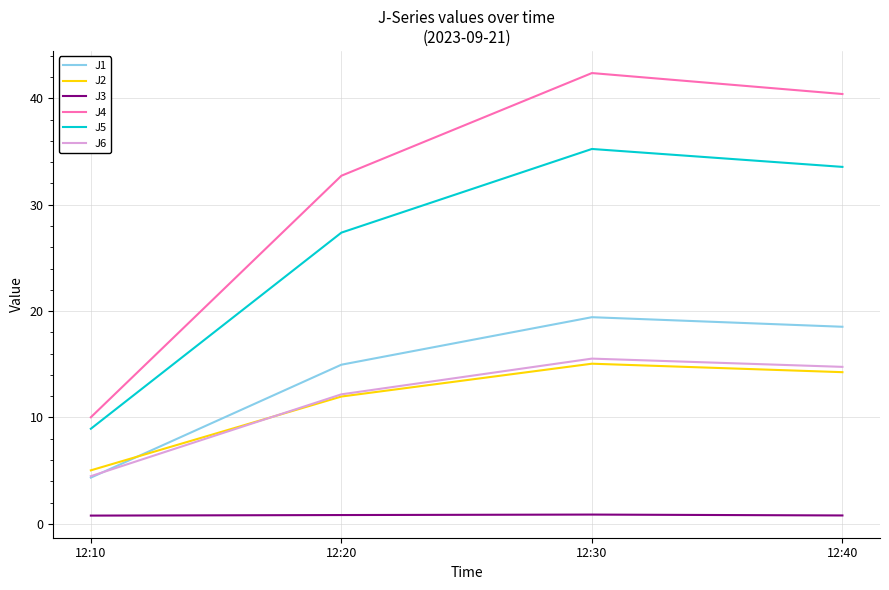

What value does the J6 series have at 12:30?

15.5